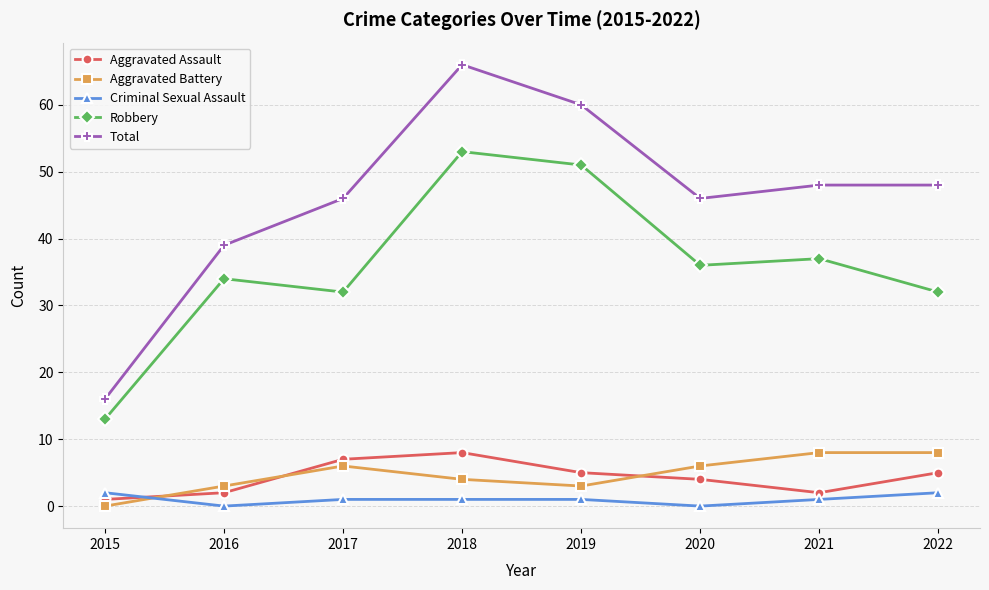

The value of Robbery at 2017 is 32. True or false?

True